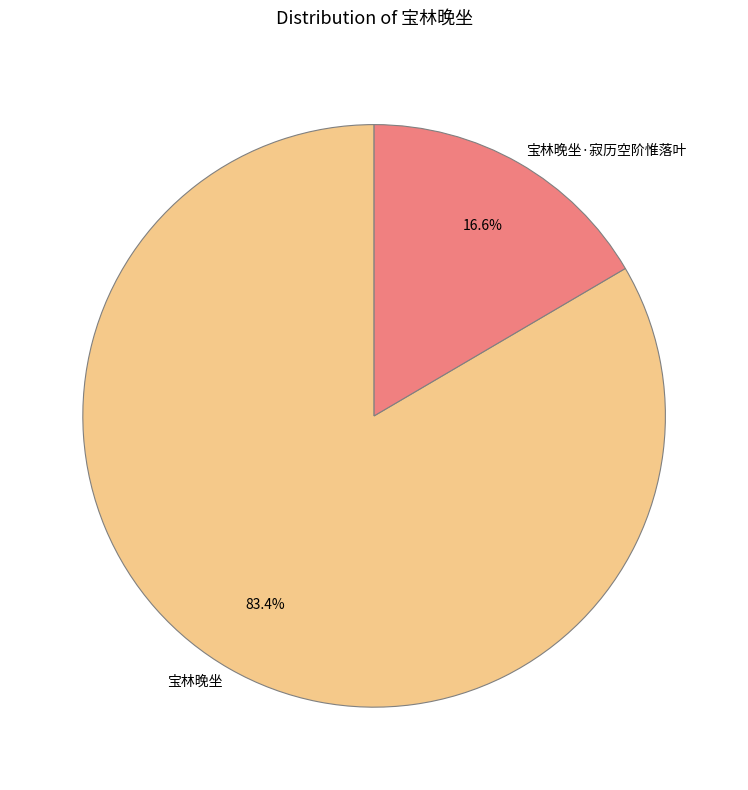

Does any single category account for the majority?

Yes